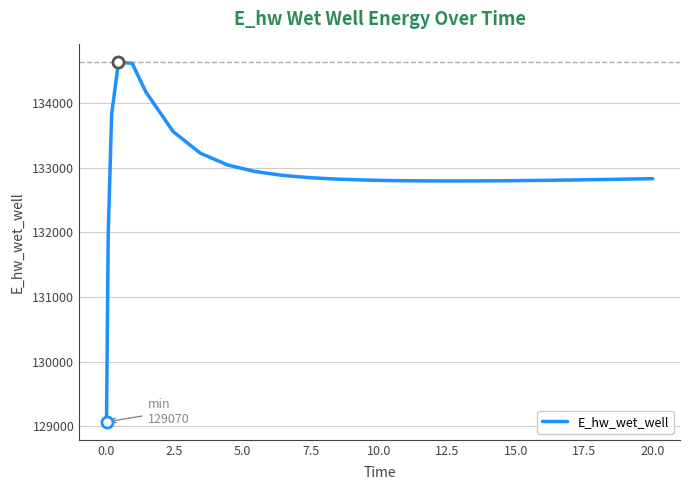

What is the smallest value displayed?

129070.1